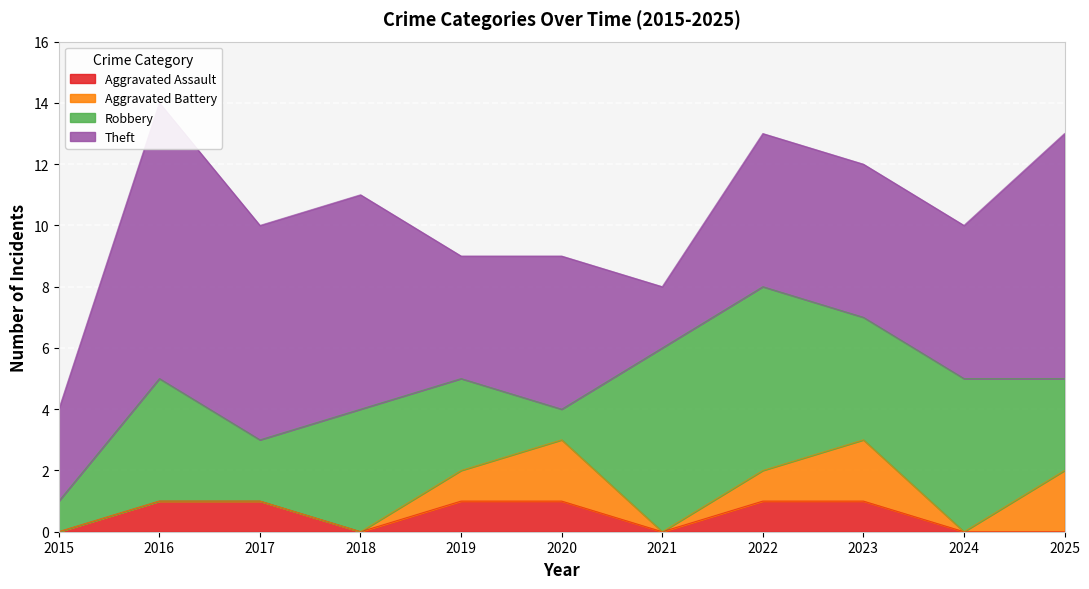

What is the spread (max minus min) of values at 2023?

4